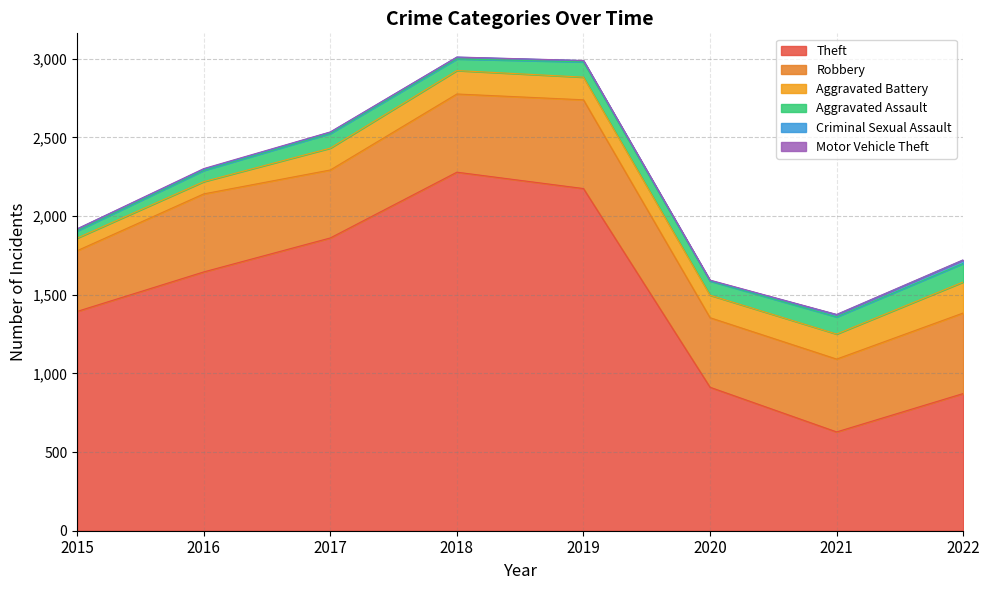

What is the maximum value for Theft?

2279